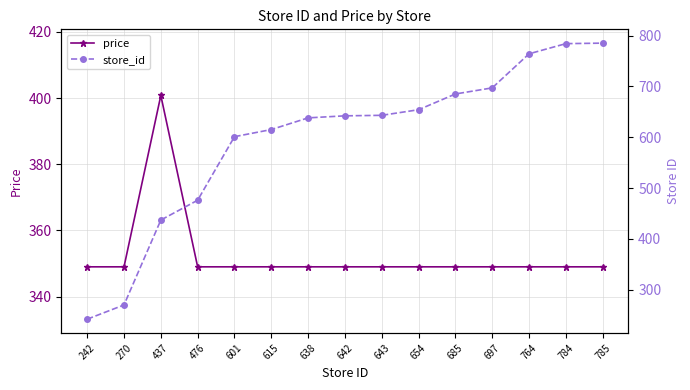

True or false: store_id and price cross at least once.

True